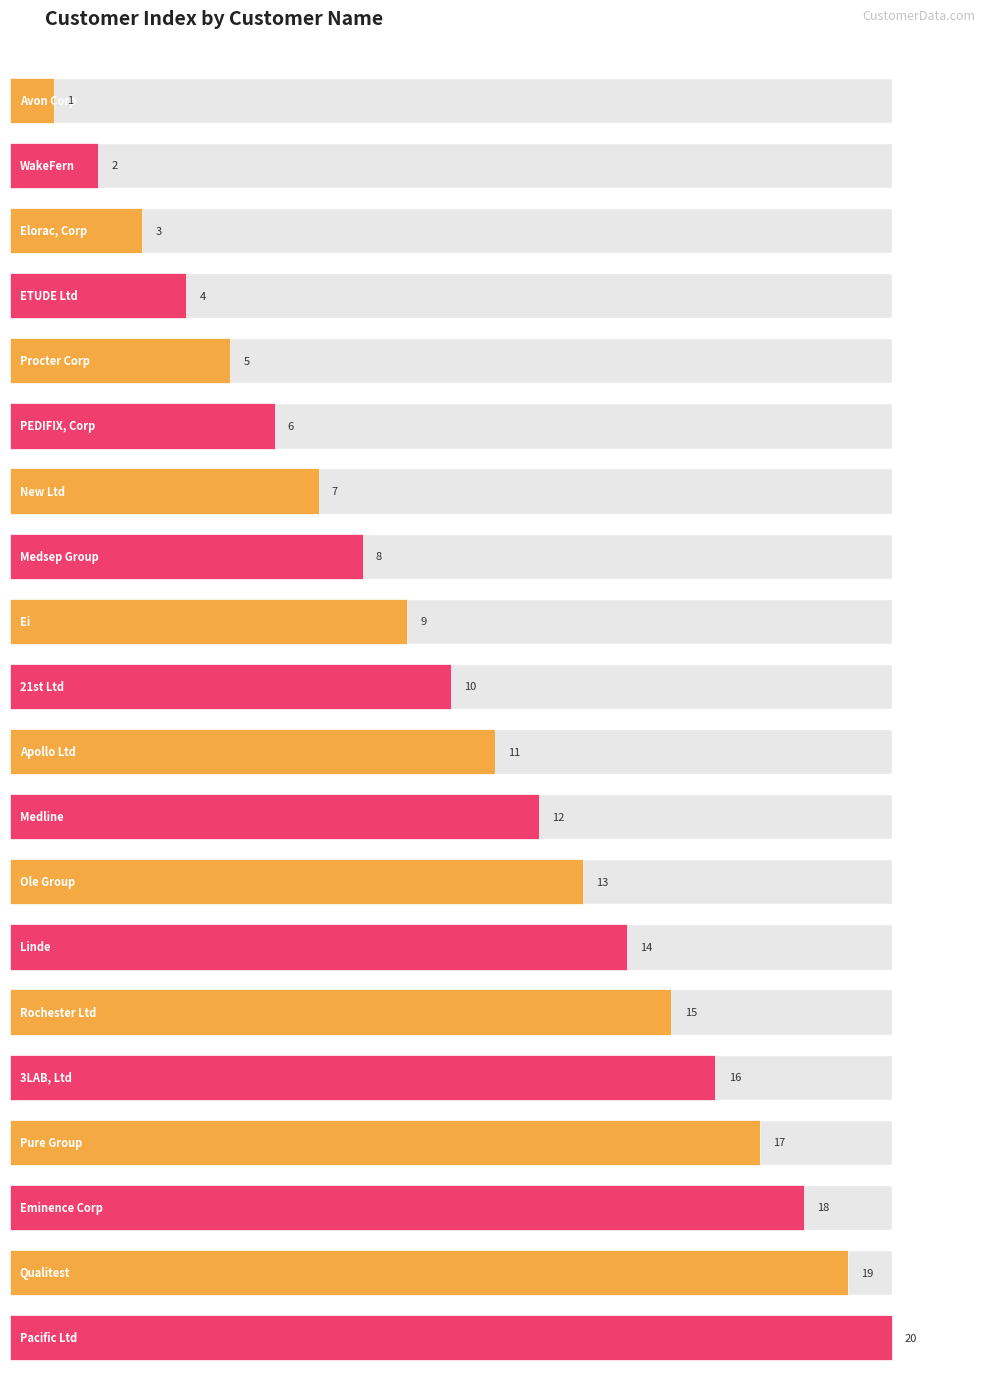

What is the average value?

10